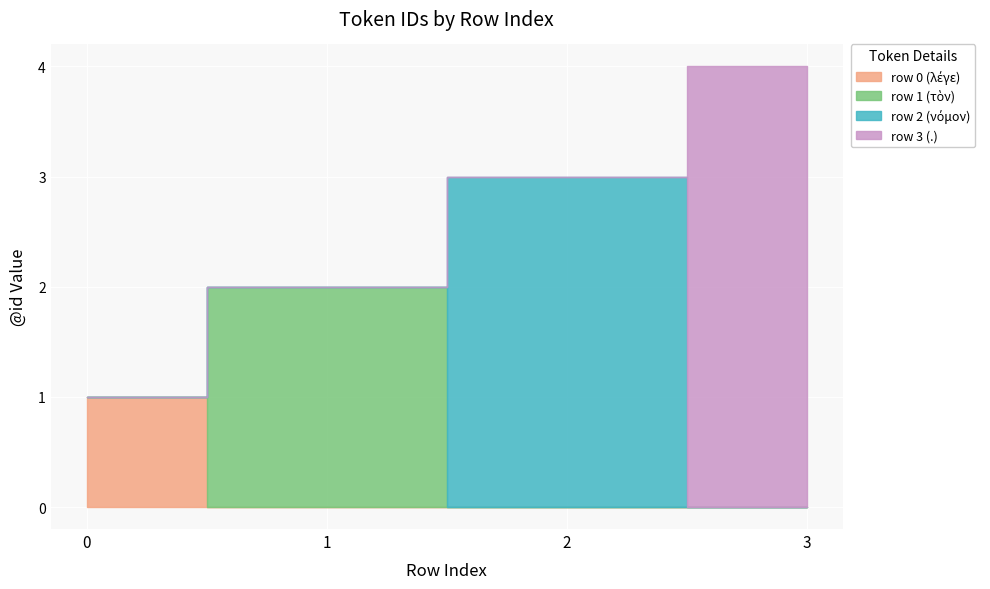

Rank the categories by value from lowest to highest.

0, 1, 2, 3